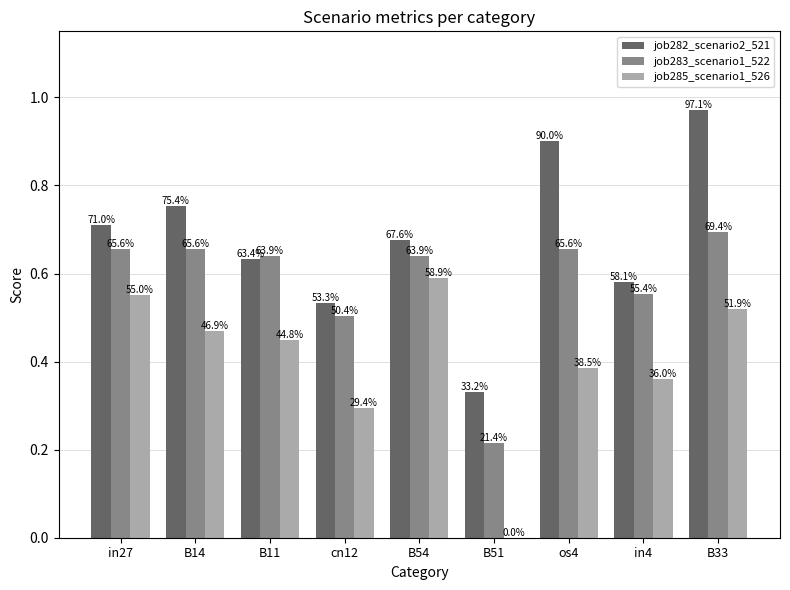

What are all the series names shown in the legend?

job282_scenario2_521, job283_scenario1_522, job285_scenario1_526